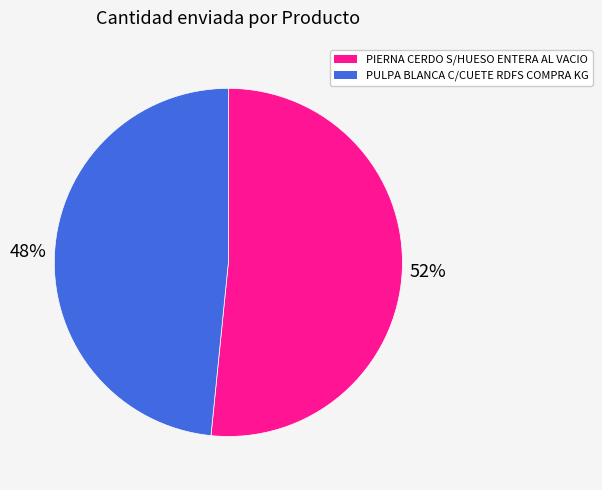

Which slice is the largest?

PIERNA CERDO S/HUESO ENTERA AL VACIO